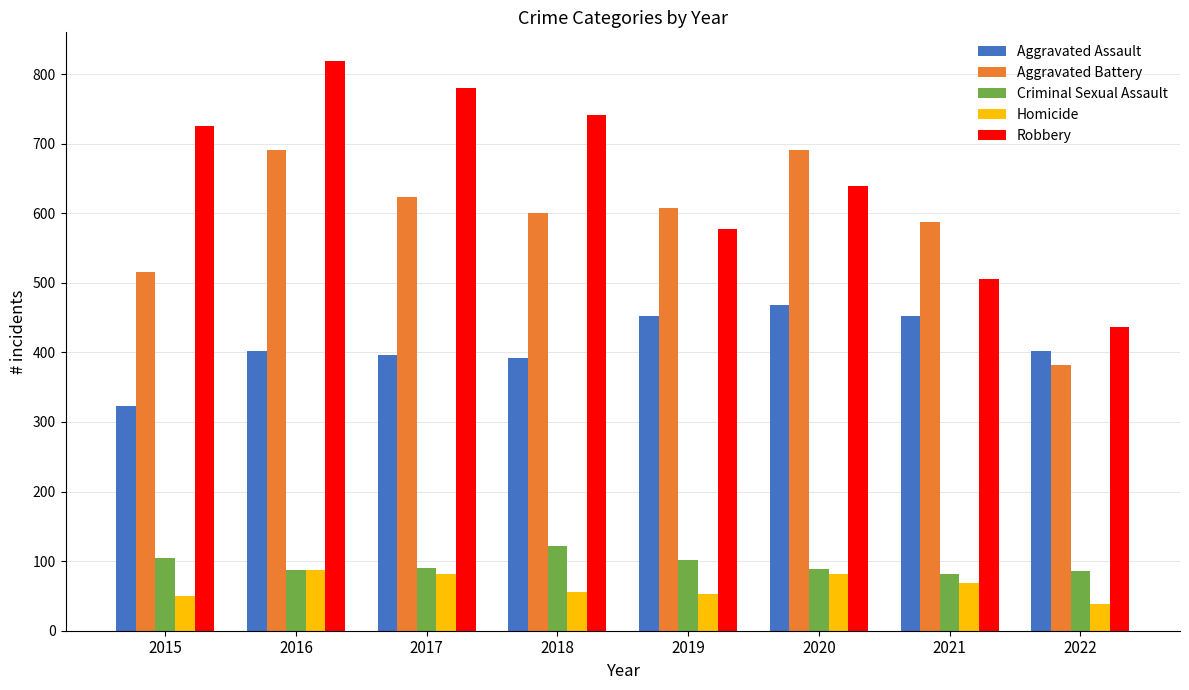

Which label corresponds to the largest value in the chart?

2016